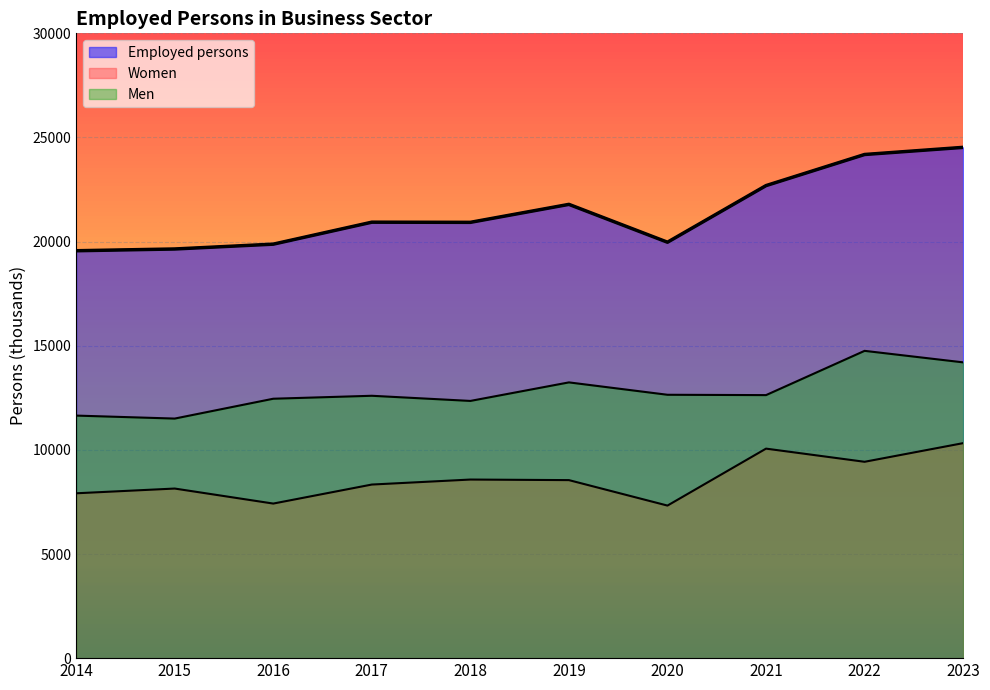

Which series has the largest range (max minus min)?

Employed persons